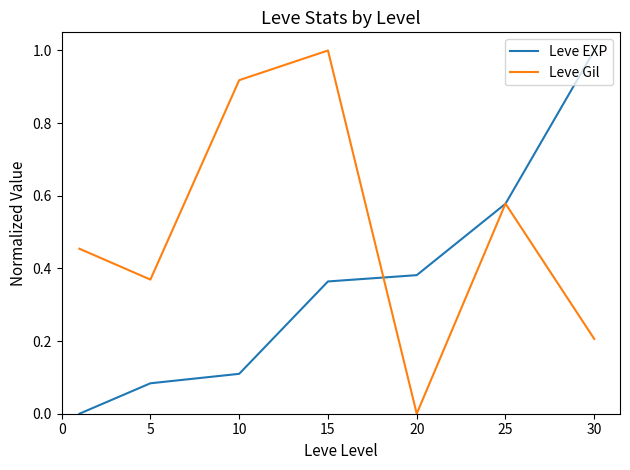

Does the chart have visible grid lines?

No